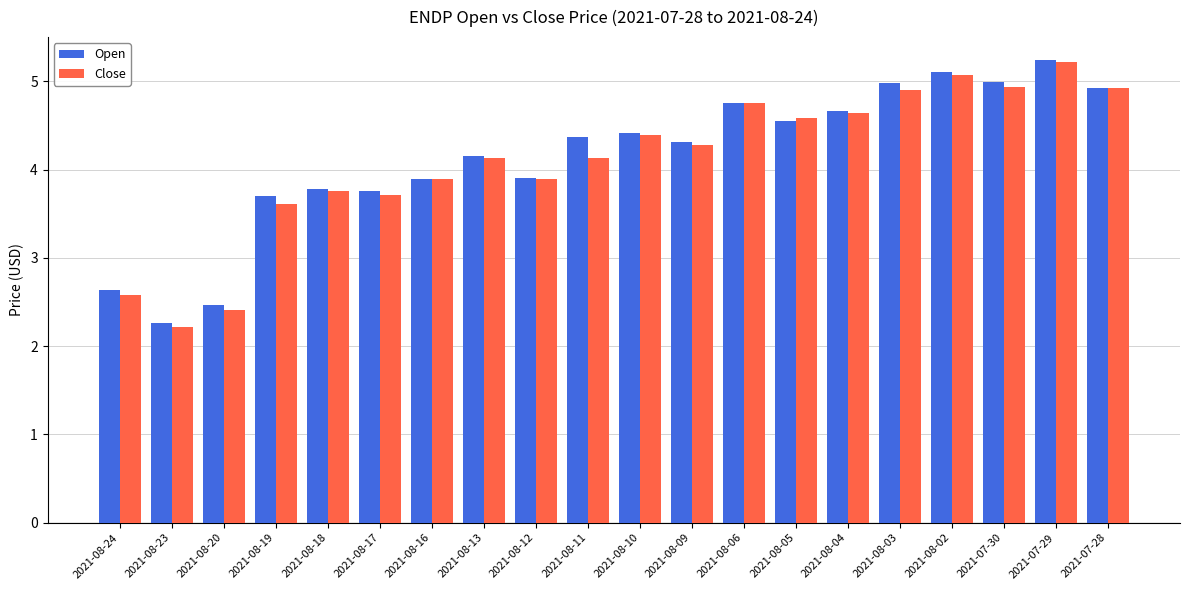

At which category is the sum across all series the highest?

2021-07-29